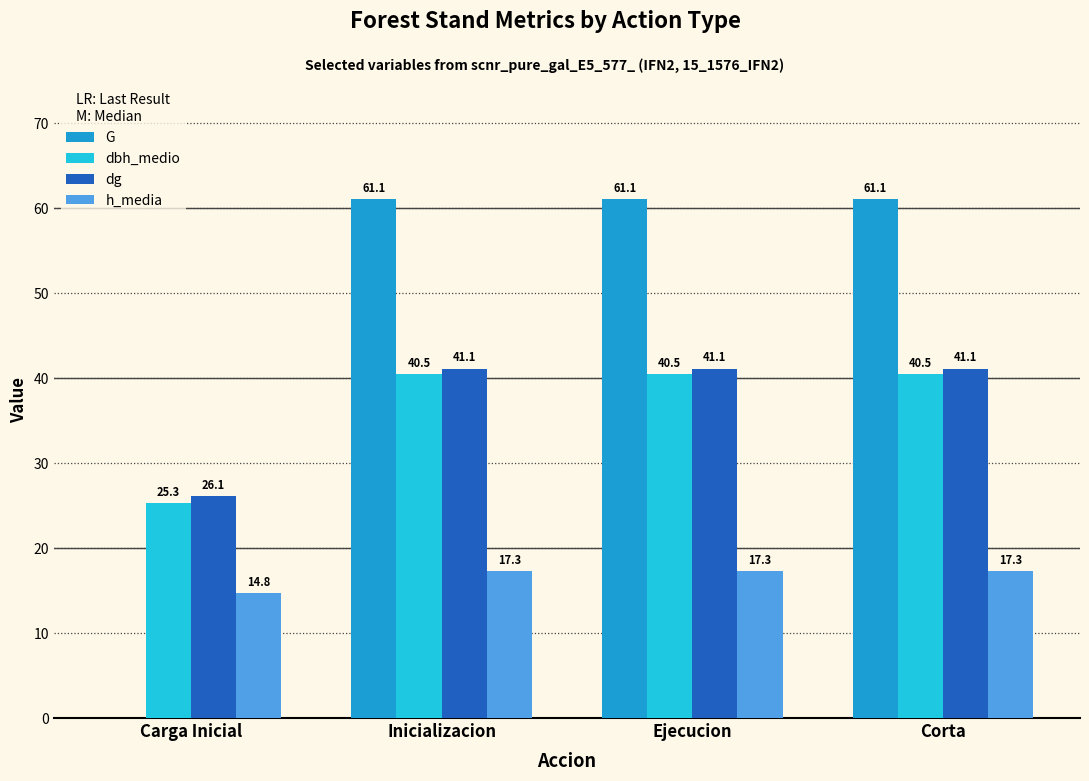

Where does the G series first go above 61?

Inicializacion